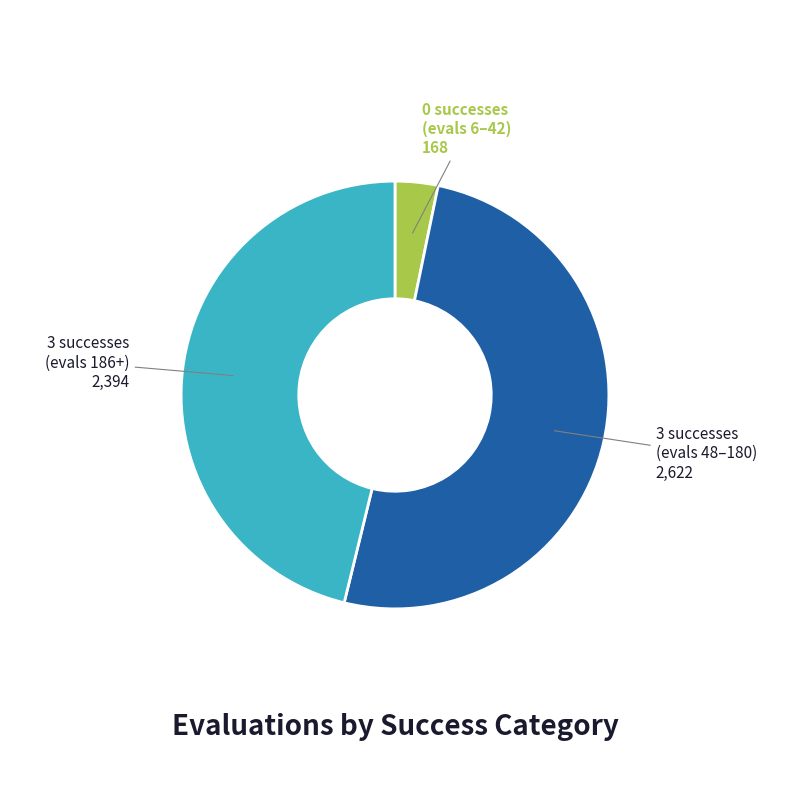

What is the smallest slice in the pie chart?

0 successes (evals 6–42)